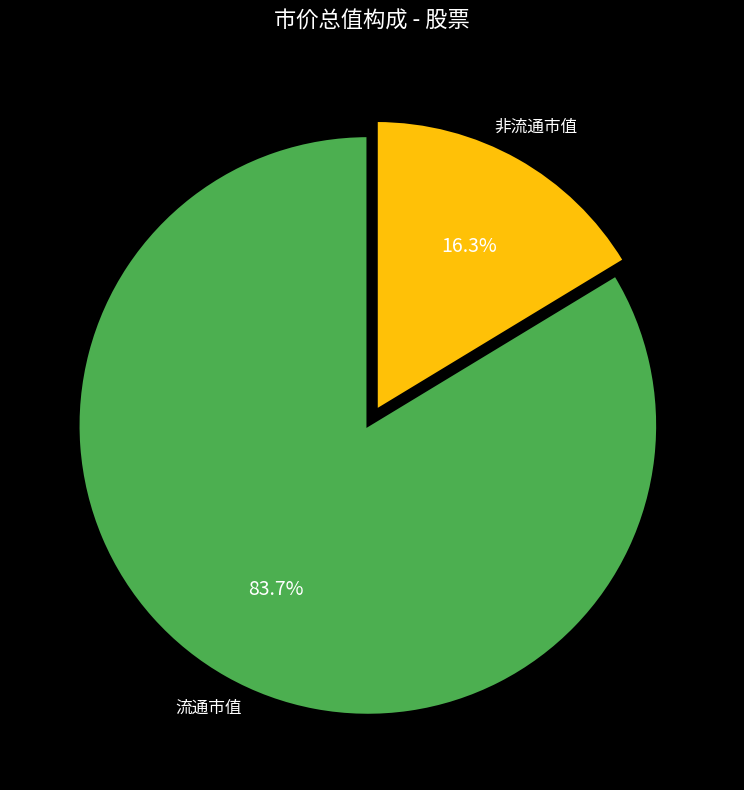

What is the ratio of the value at 流通市值 to the value at 非流通市值?

5.1